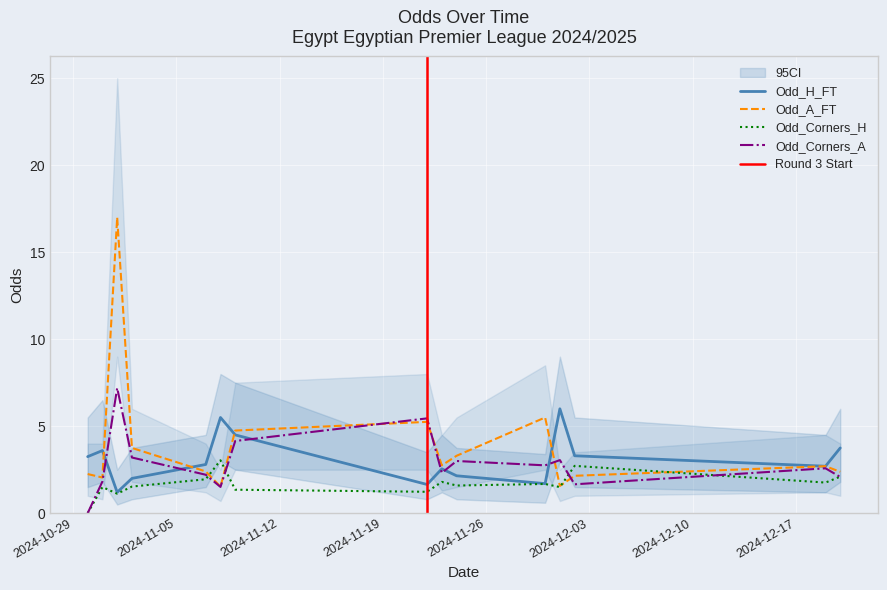

How many times do Odd_H_FT and Odd_Corners_A cross each other?

6